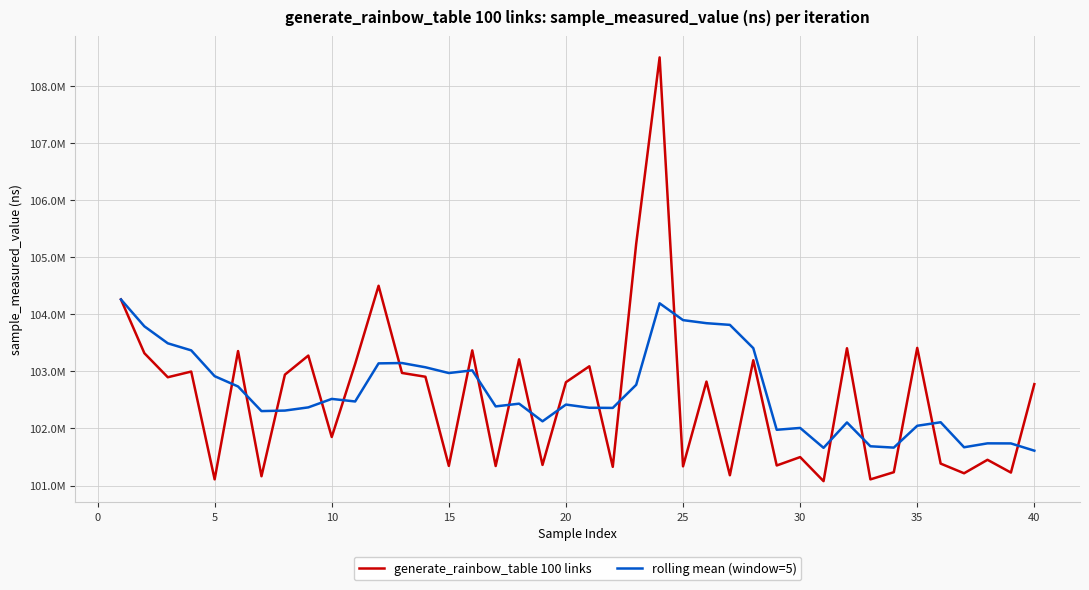

Does the chart have visible grid lines?

Yes